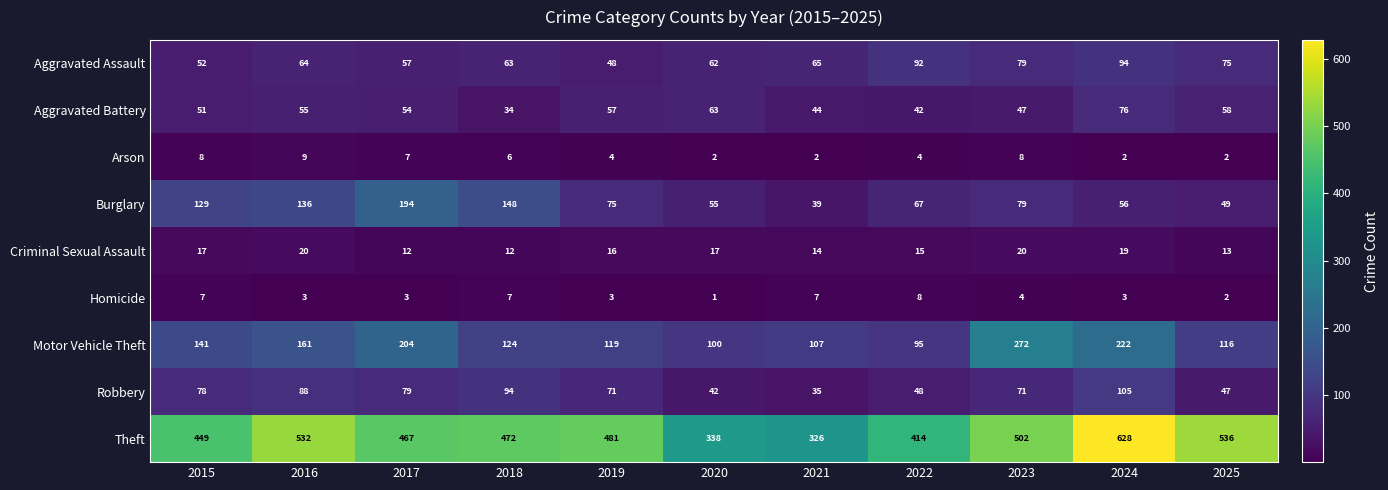

What is the average value of the Theft series?

468